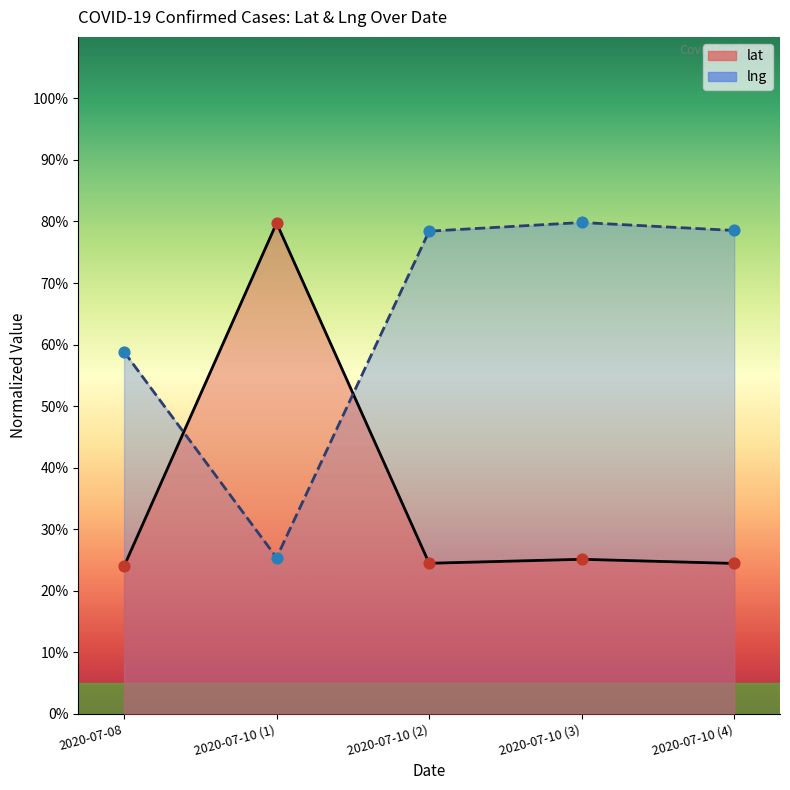

What is the total value across all series at 2020-07-10 (1)?

105.1